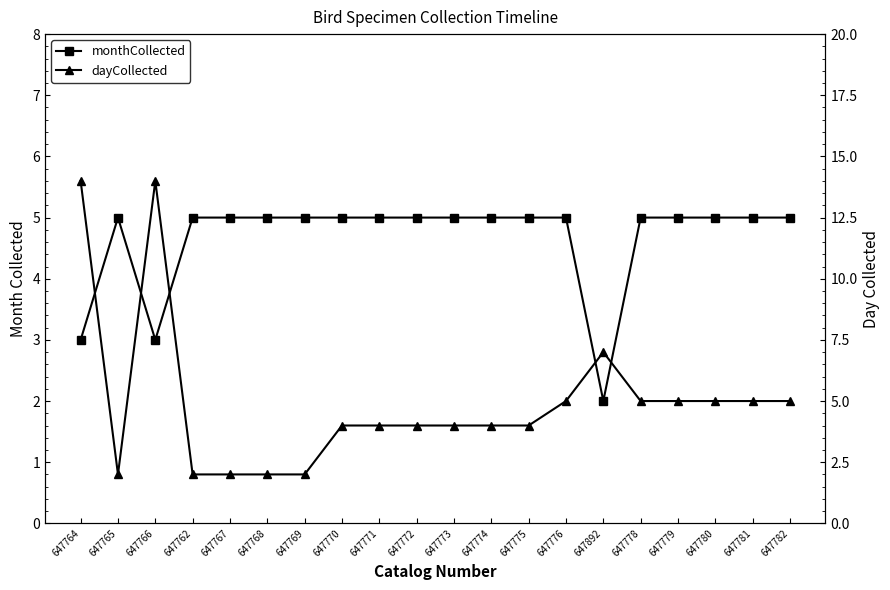

What is the value of the monthCollected point at the 6th from the left?

5